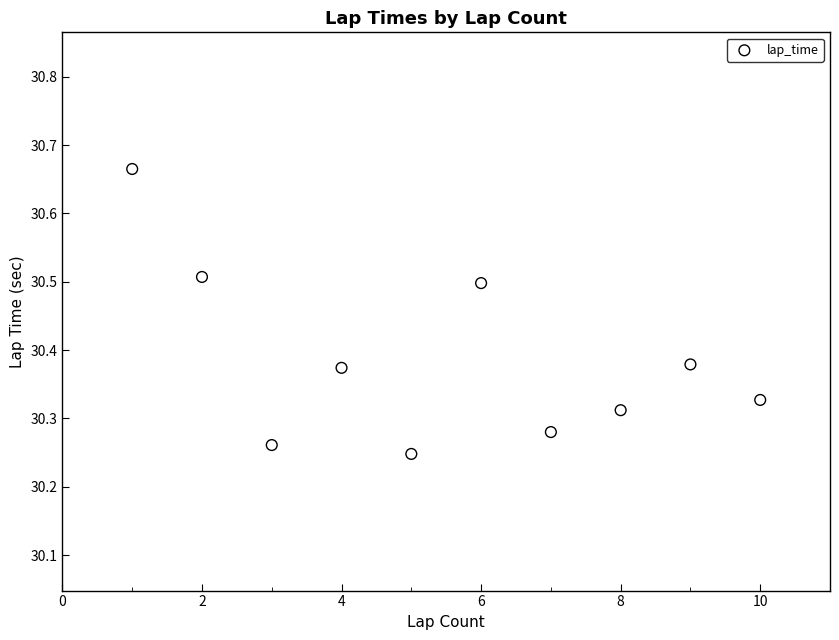

What is the average X value?

5.5